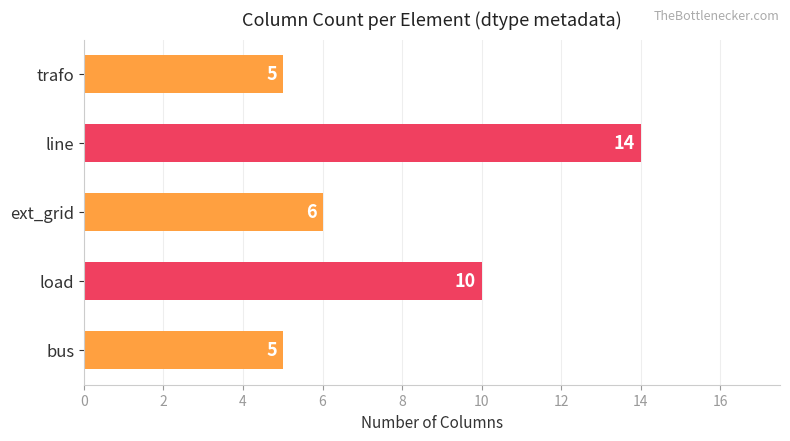

How many series are shown in this chart?

1